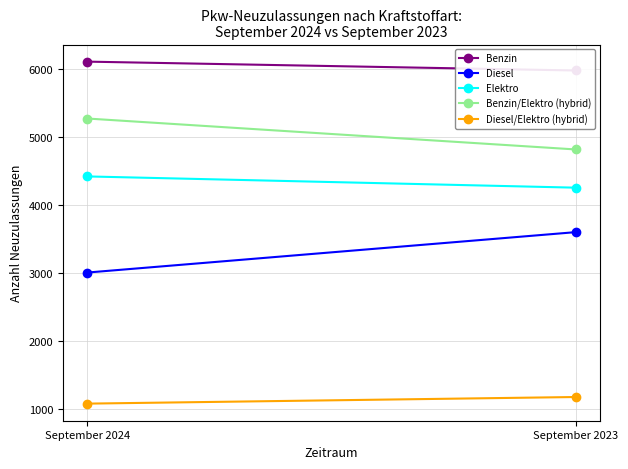

What is the value of the Benzin/Elektro (hybrid) point at the 2nd from the left?

4817